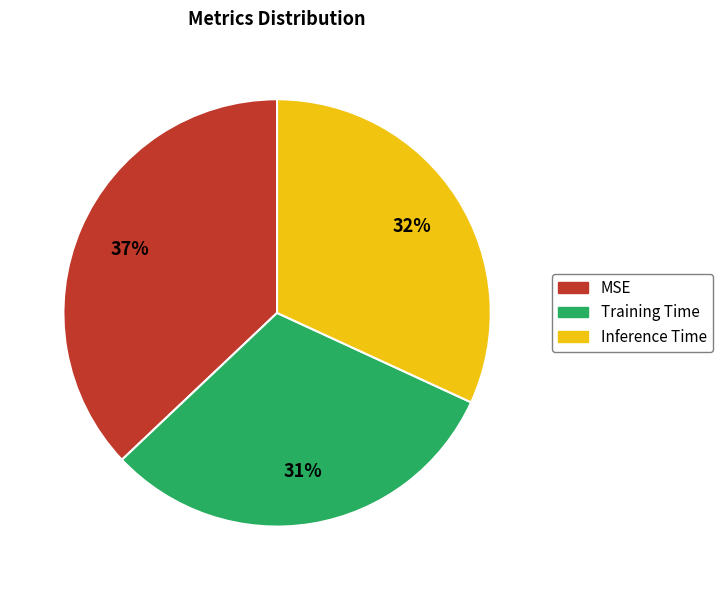

How many slices are in this pie chart?

3